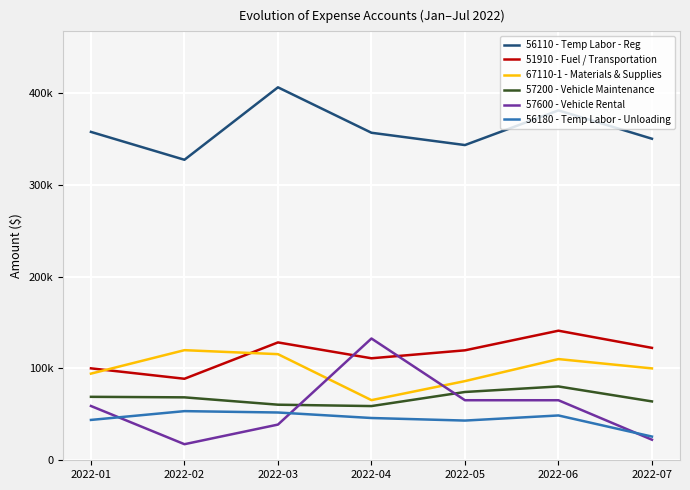

Does the chart display data point markers on the line(s)?

No